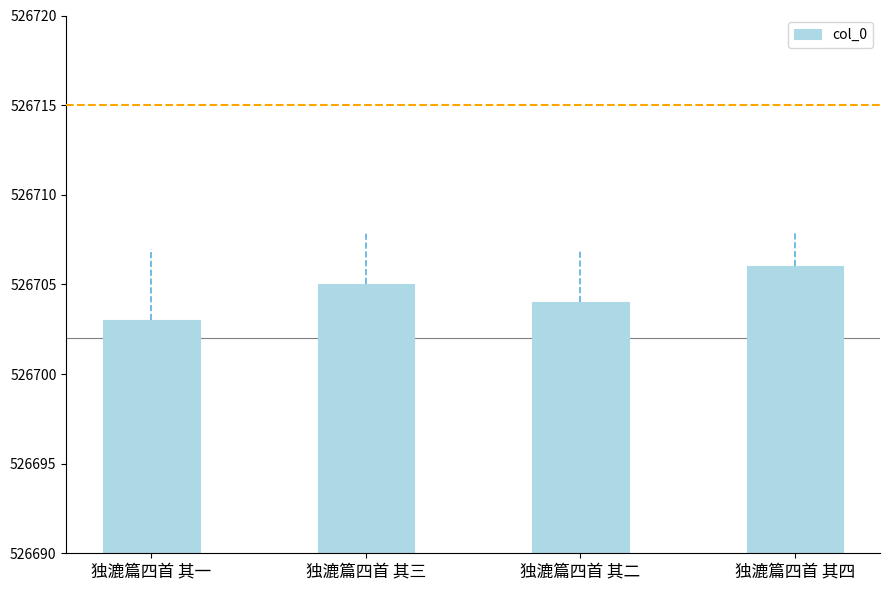

Rank the categories by value from lowest to highest.

独漉篇四首 其一, 独漉篇四首 其二, 独漉篇四首 其三, 独漉篇四首 其四